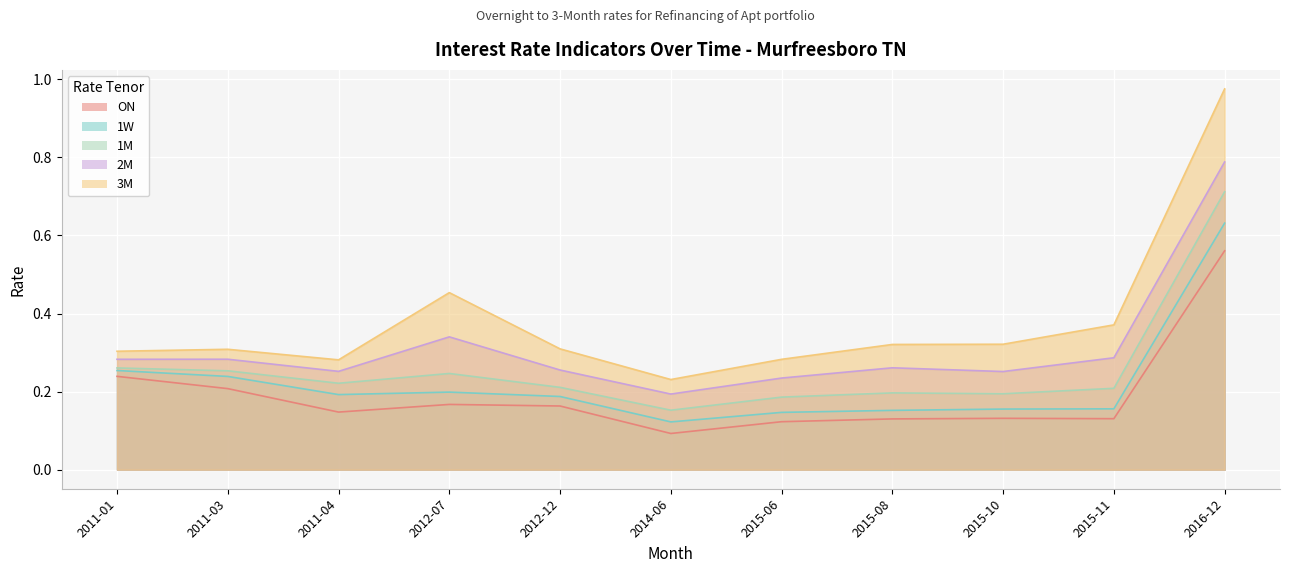

Which series has the largest total across all categories?

3M